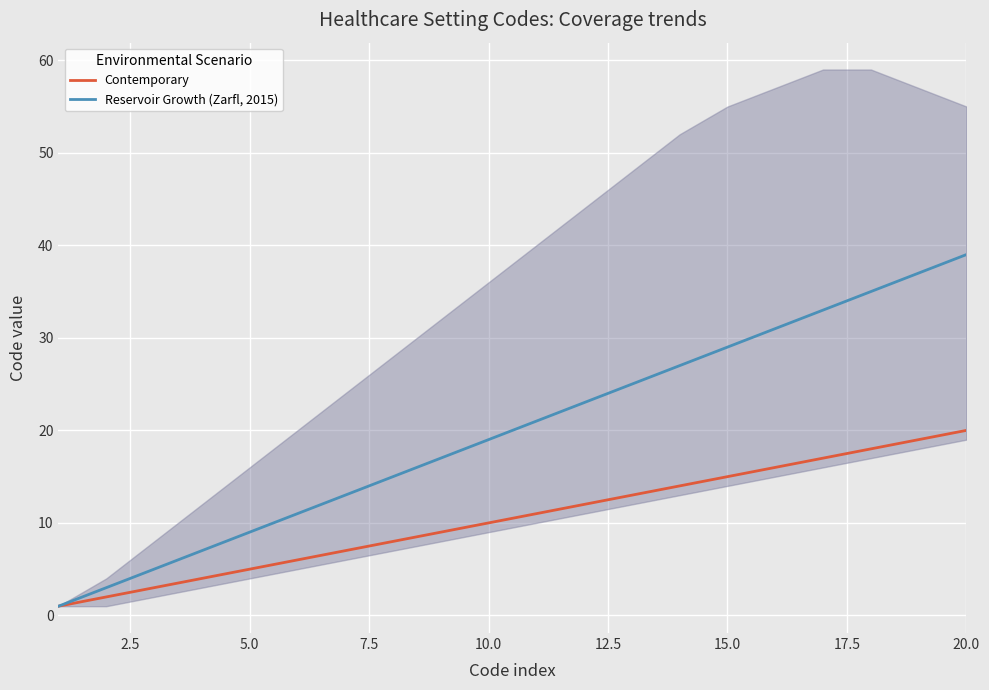

What is the value of the Contemporary point at the 1st from the left?

1